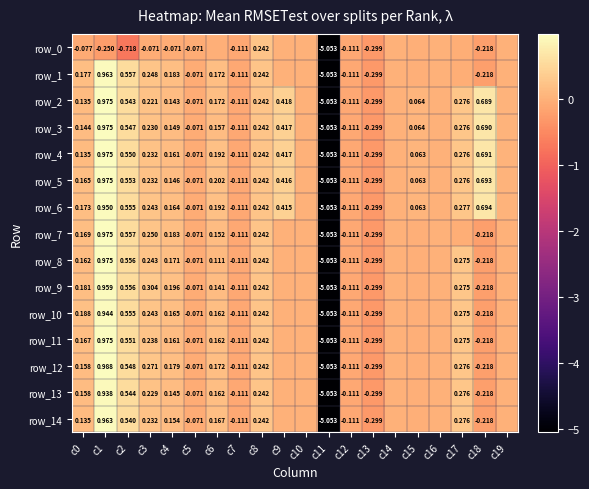

Reading left to right, list all the values displayed in this chart.

row_0: -0.1	-0.2	-0.7	-0.1	-0.1	-0.1	-0.0	-0.1	0.2	0.0	0.0	-5.1	-0.1	-0.3	-0.0	-0.0	-0.0	-0.0	-0.2	-0.0
row_1: 0.2	1.0	0.6	0.2	0.2	-0.1	0.2	-0.1	0.2	0.0	0.0	-5.1	-0.1	-0.3	-0.0	-0.0	-0.0	-0.0	-0.2	-0.0
row_2: 0.1	1.0	0.5	0.2	0.1	-0.1	0.2	-0.1	0.2	0.4	0.0	-5.1	-0.1	-0.3	-0.0	0.1	-0.0	0.3	0.7	0.0
row_3: 0.1	1.0	0.5	0.2	0.1	-0.1	0.2	-0.1	0.2	0.4	0.0	-5.1	-0.1	-0.3	-0.0	0.1	-0.0	0.3	0.7	0.0
row_4: 0.1	1.0	0.5	0.2	0.2	-0.1	0.2	-0.1	0.2	0.4	0.0	-5.1	-0.1	-0.3	-0.0	0.1	-0.0	0.3	0.7	0.0
row_5: 0.2	1.0	0.6	0.2	0.1	-0.1	0.2	-0.1	0.2	0.4	0.0	-5.1	-0.1	-0.3	-0.0	0.1	-0.0	0.3	0.7	0.0
row_6: 0.2	1.0	0.6	0.2	0.2	-0.1	0.2	-0.1	0.2	0.4	0.0	-5.1	-0.1	-0.3	-0.0	0.1	-0.0	0.3	0.7	0.0
row_7: 0.2	1.0	0.6	0.2	0.2	-0.1	0.2	-0.1	0.2	0.0	0.0	-5.1	-0.1	-0.3	-0.0	-0.0	-0.0	-0.0	-0.2	-0.0
row_8: 0.2	1.0	0.6	0.2	0.2	-0.1	0.1	-0.1	0.2	0.0	0.0	-5.1	-0.1	-0.3	-0.0	-0.0	-0.0	0.3	-0.2	-0.0
row_9: 0.2	1.0	0.6	0.3	0.2	-0.1	0.1	-0.1	0.2	0.0	0.0	-5.1	-0.1	-0.3	-0.0	-0.0	-0.0	0.3	-0.2	-0.0
row_10: 0.2	0.9	0.6	0.2	0.2	-0.1	0.2	-0.1	0.2	0.0	0.0	-5.1	-0.1	-0.3	-0.0	-0.0	-0.0	0.3	-0.2	-0.0
row_11: 0.2	1.0	0.6	0.2	0.2	-0.1	0.2	-0.1	0.2	0.0	0.0	-5.1	-0.1	-0.3	-0.0	-0.0	-0.0	0.3	-0.2	-0.0
row_12: 0.2	1.0	0.5	0.3	0.2	-0.1	0.2	-0.1	0.2	0.0	0.0	-5.1	-0.1	-0.3	-0.0	-0.0	-0.0	0.3	-0.2	-0.0
row_13: 0.2	0.9	0.5	0.2	0.1	-0.1	0.2	-0.1	0.2	0.0	0.0	-5.1	-0.1	-0.3	-0.0	-0.0	-0.0	0.3	-0.2	-0.0
row_14: 0.1	1.0	0.5	0.2	0.2	-0.1	0.2	-0.1	0.2	0.0	0.0	-5.1	-0.1	-0.3	-0.0	-0.0	-0.0	0.3	-0.2	-0.0